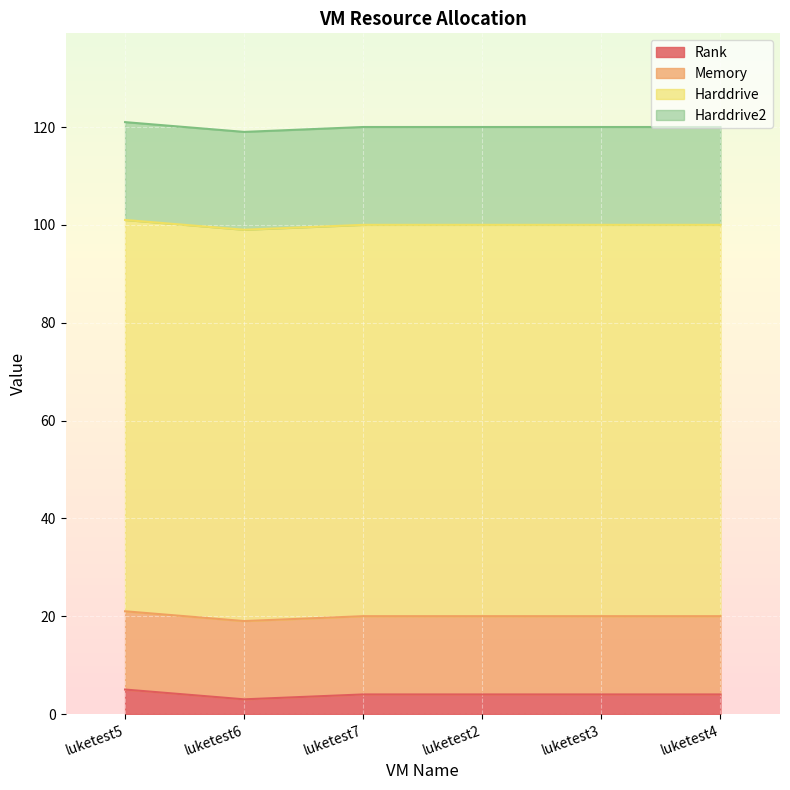

How many lines are shown in the chart?

4